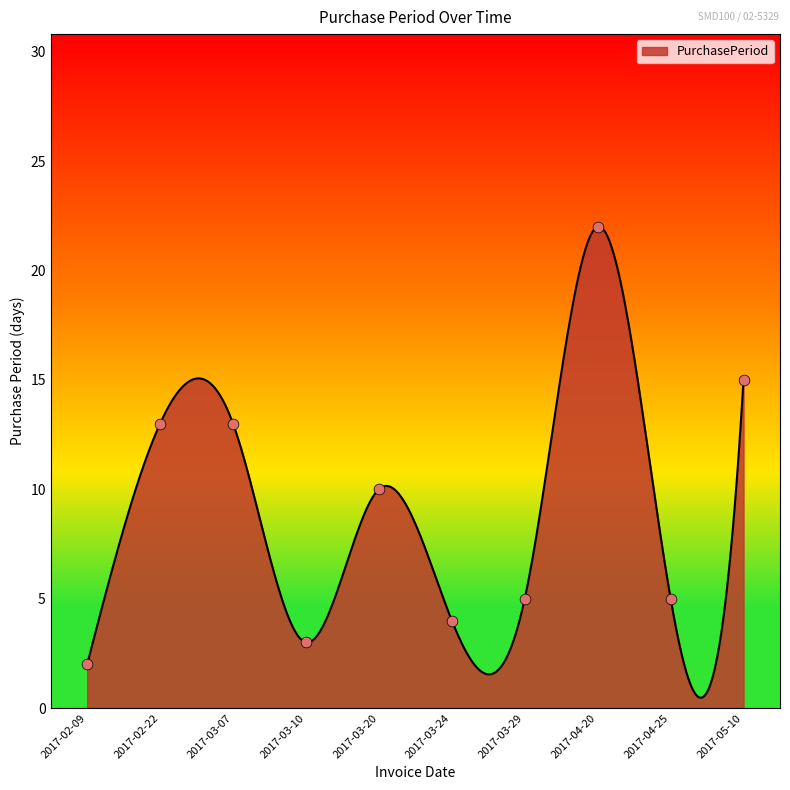

Approximately how many times larger is the value at 2017-03-24 compared to 2017-02-22?

0.3